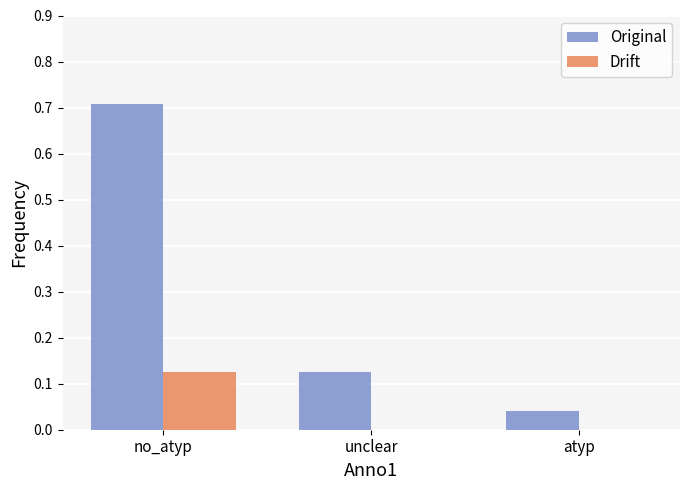

At which category does the chart reach its peak across all series?

no_atyp